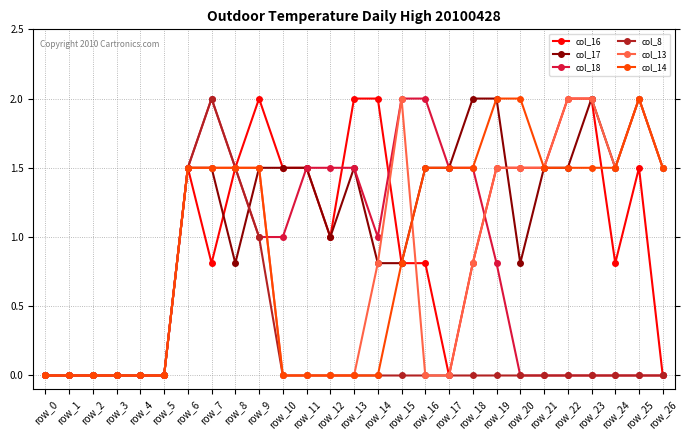

How many lines are shown in the chart?

6